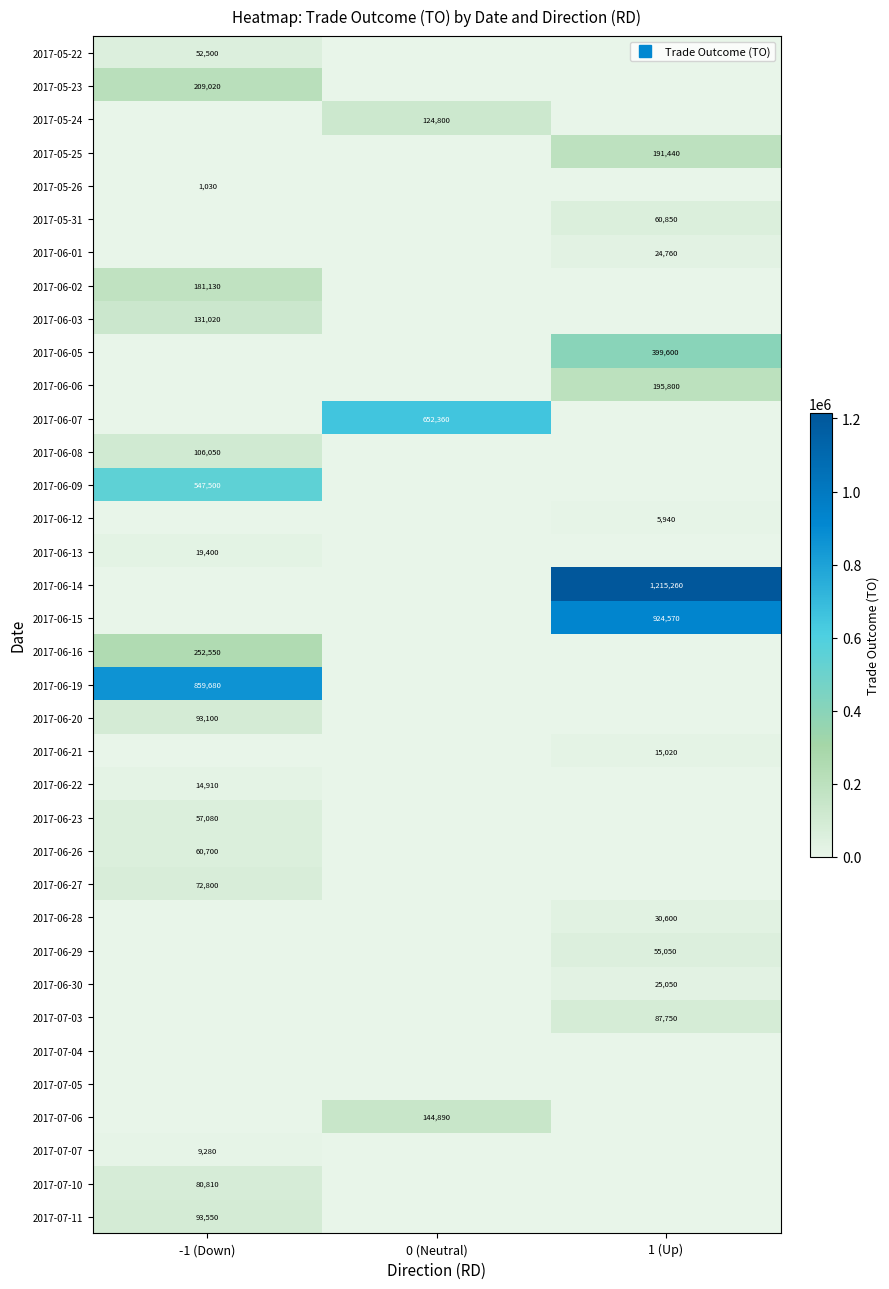

What is the highest value of the 2017-06-05 series?

399600